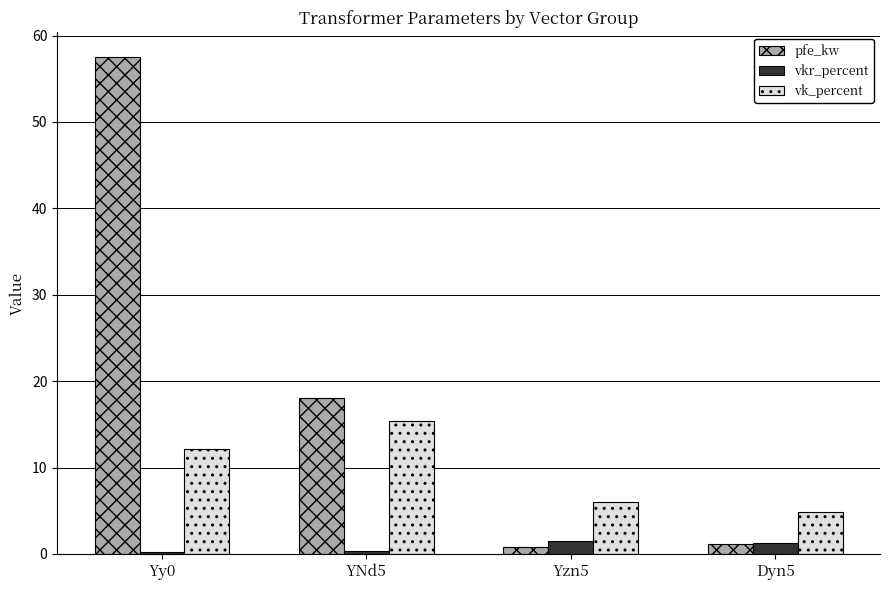

List the series in order of their overall mean, highest first.

pfe_kw, vk_percent, vkr_percent